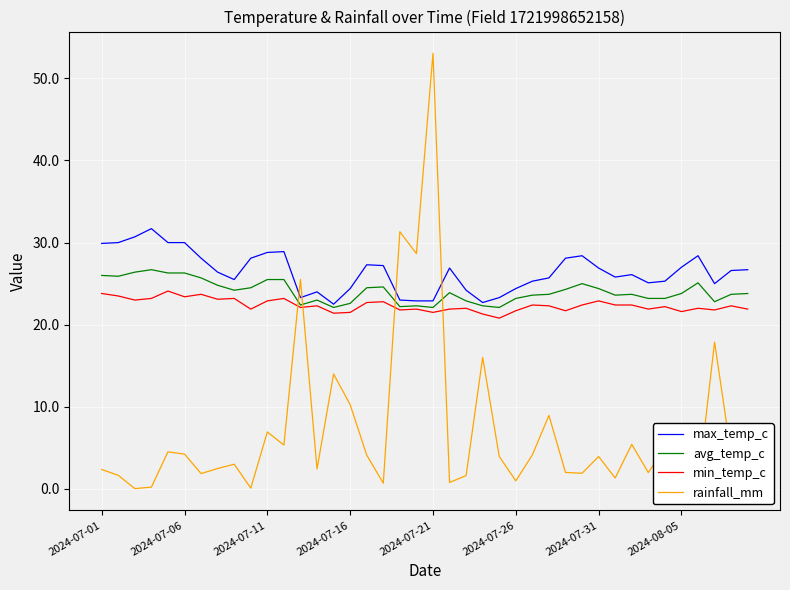

What is the minimum value for min_temp_c?

20.8